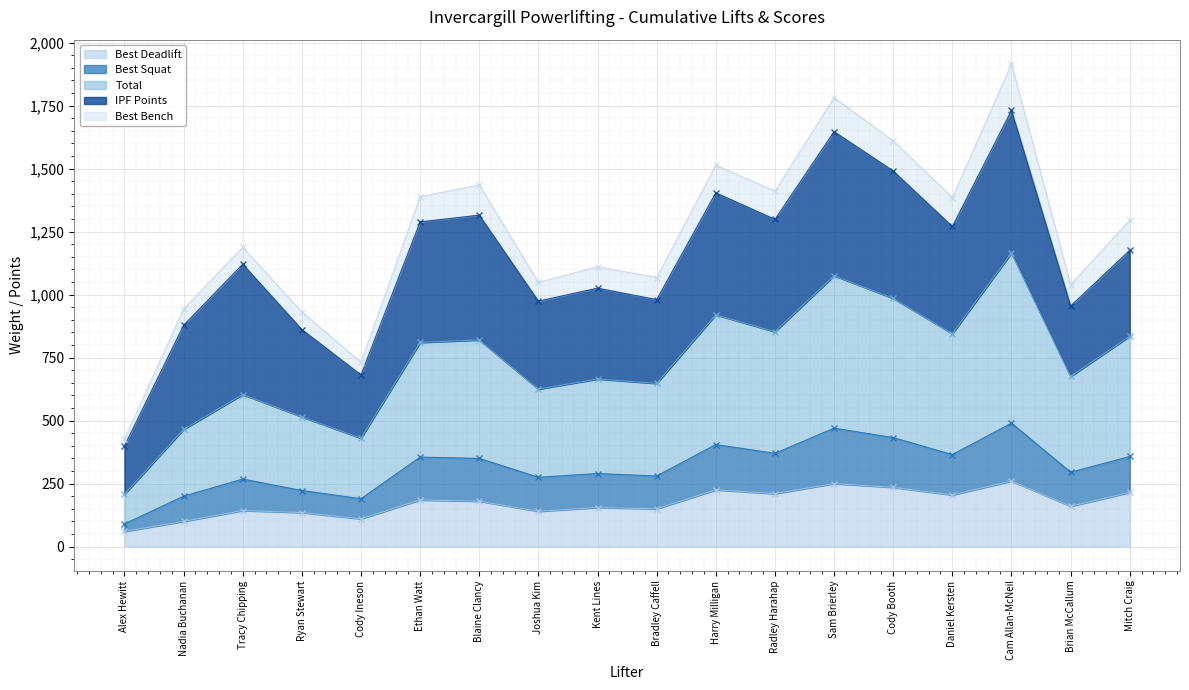

What is the difference between the Best Deadlift values at Blaine Clancy and Radley Harahap?

30